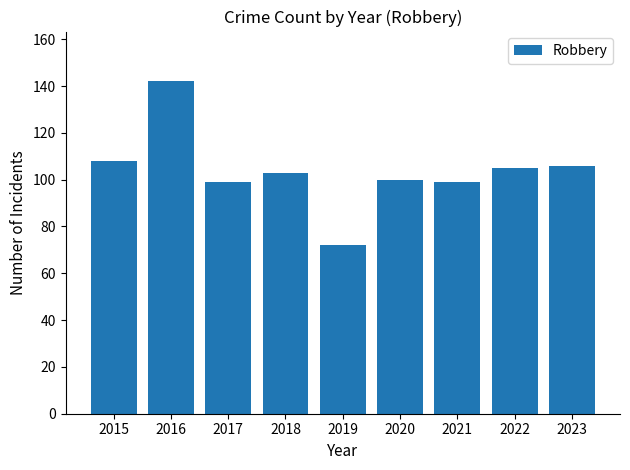

How many distinct data groups are displayed?

1